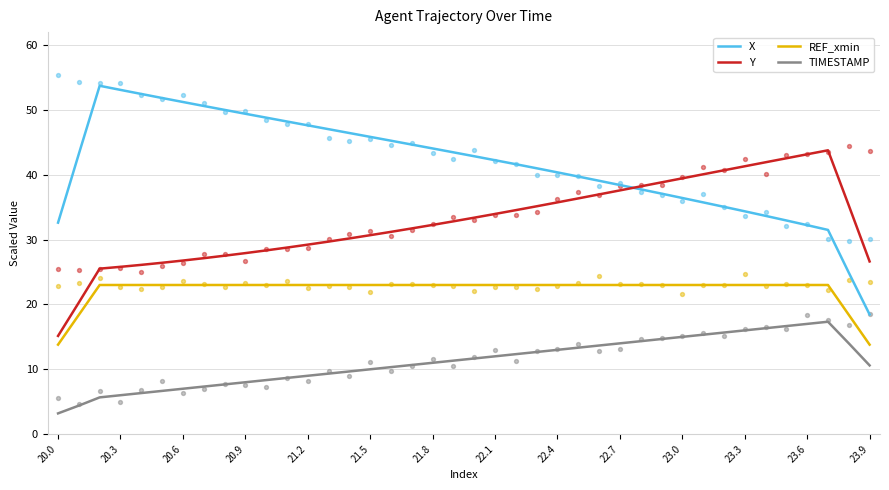

Which series contains the lowest Y value?

TIMESTAMP